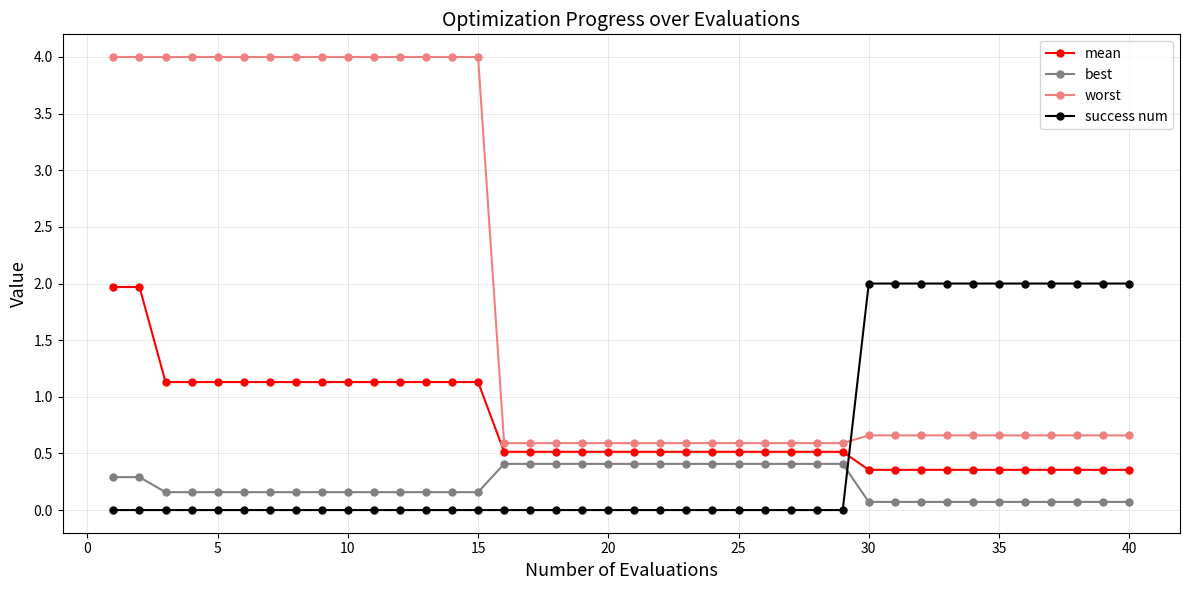

What is the sum of all mean values?

29.7